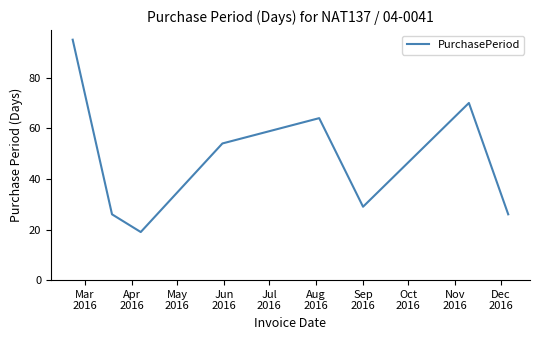

How many interior local valleys (lower than both neighbors) does the data have?

2